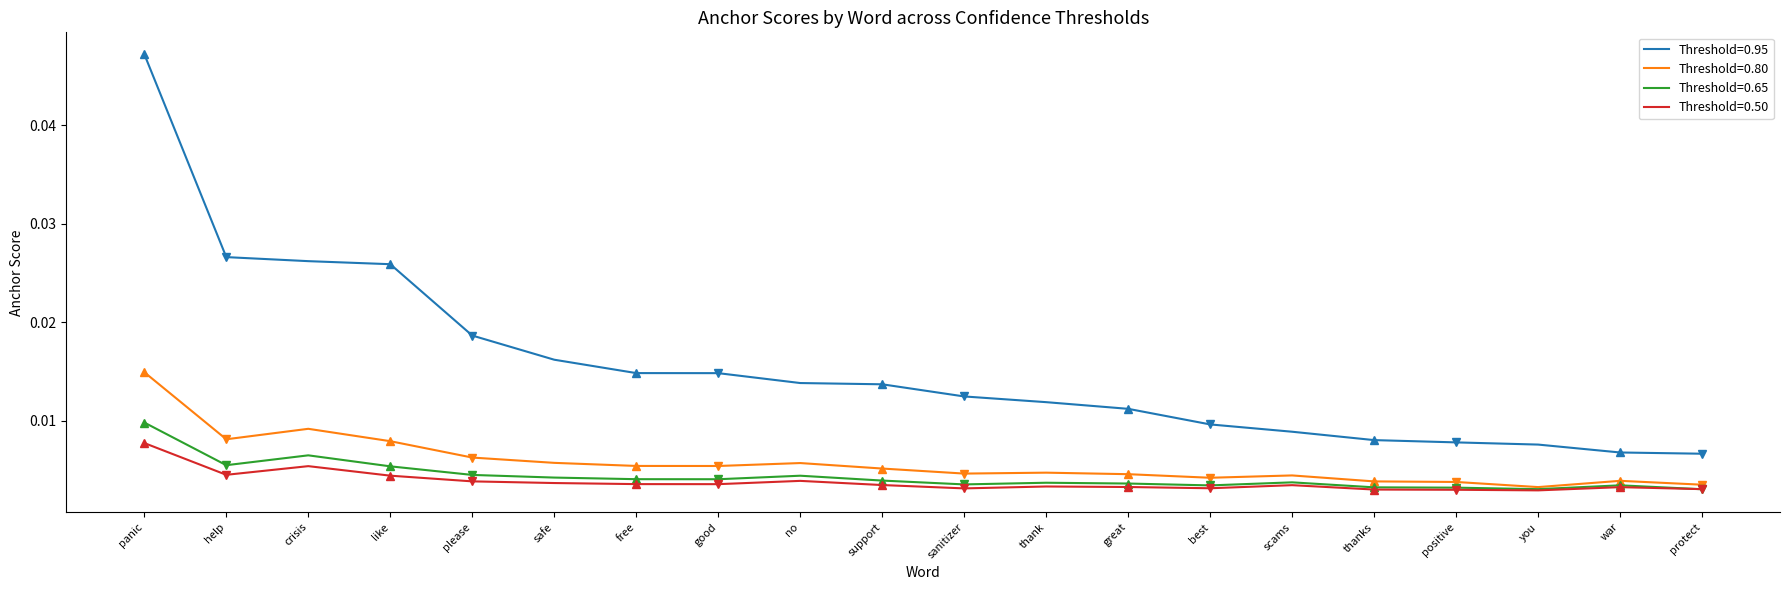

At which category is the sum across all series the highest?

panic